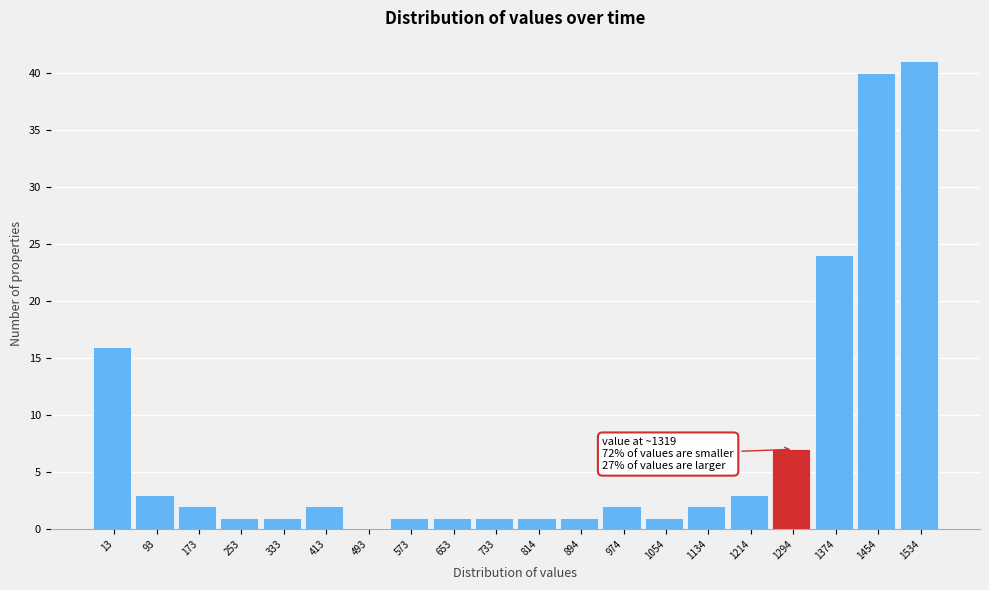

Reading left to right, list all the values displayed in this chart.

13=16	93=3	173=2	253=1	333=1	413=2	493=0	573=1	653=1	733=1	814=1	894=1	974=2	1054=1	1134=2	1214=3	1294=7	1374=24	1454=40	1534=41